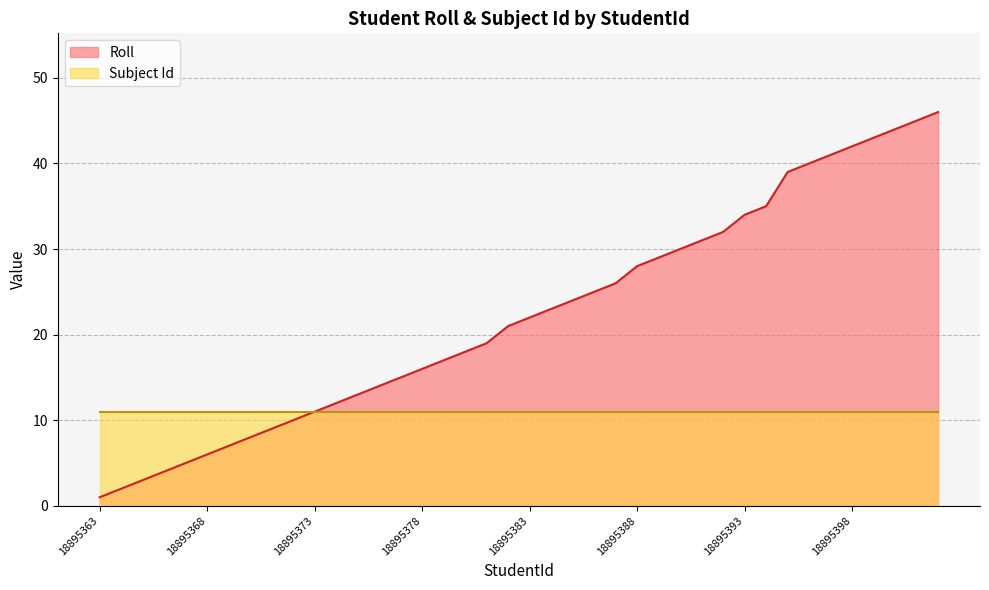

Reading left to right, list all the values displayed in this chart.

18895363=1	18895364=2	18895365=3	18895366=4	18895367=5	18895368=6	18895369=7	18895370=8	18895371=9	18895372=10	18895373=11	18895374=12	18895375=13	18895376=14	18895377=15	18895378=16	18895379=17	18895380=18	18895381=19	18895382=21	18895383=22	18895384=23	18895385=24	18895386=25	18895387=26	18895388=28	18895389=29	18895390=30	18895391=31	18895392=32	18895393=34	18895394=35	18895395=39	18895396=40	18895397=41	18895398=42	18895399=43	18895400=44	18895401=45	18895402=46